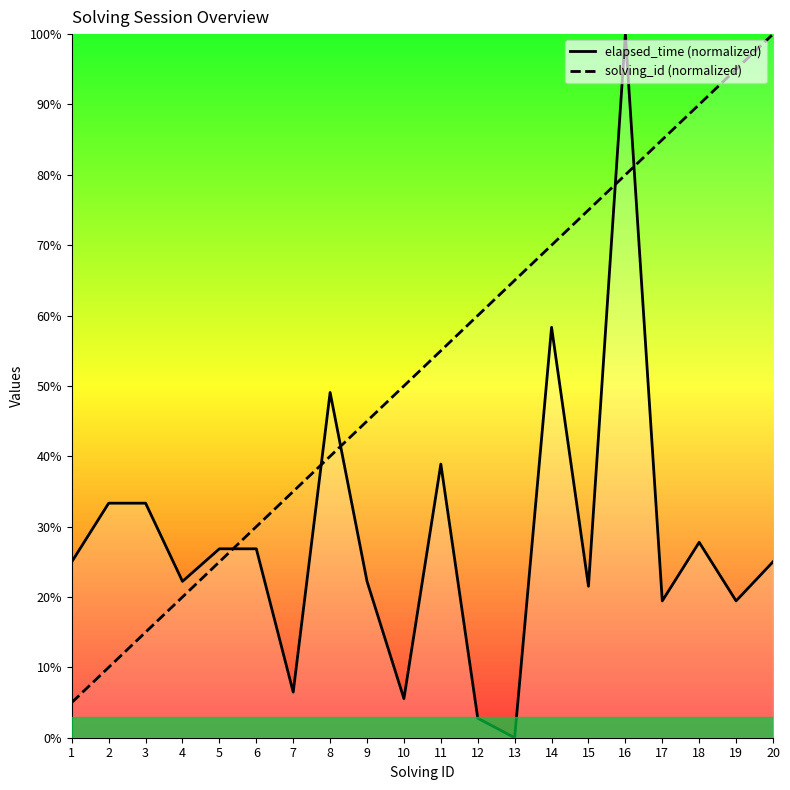

Which series has the largest range (max minus min)?

elapsed_time (normalized)